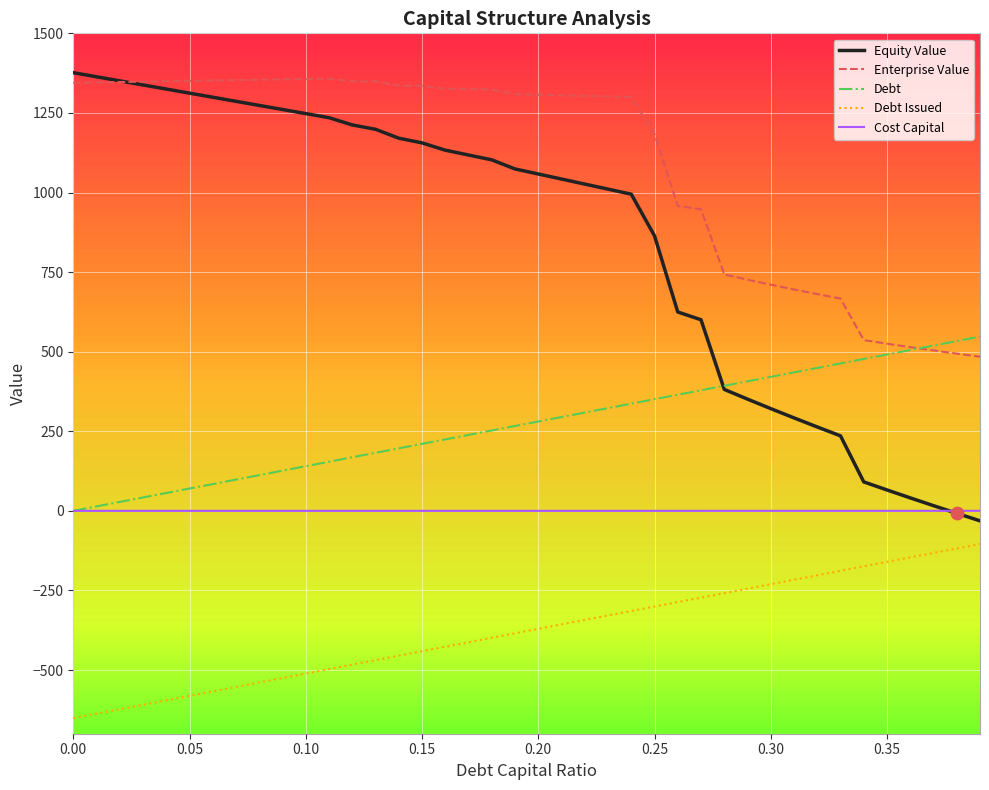

At how many categories does at least one series exceed 103?

40